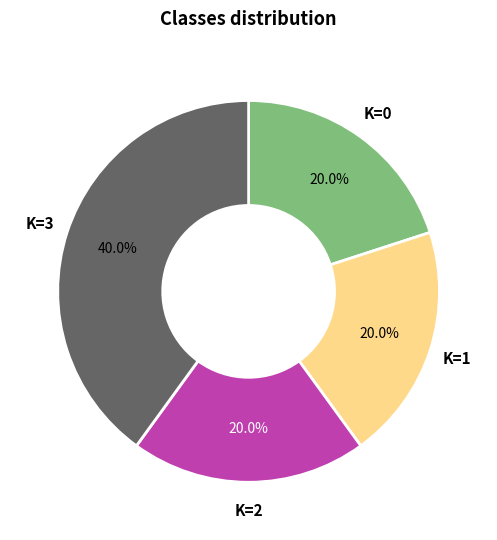

What percentage is NOT represented by K=3?

60.0%